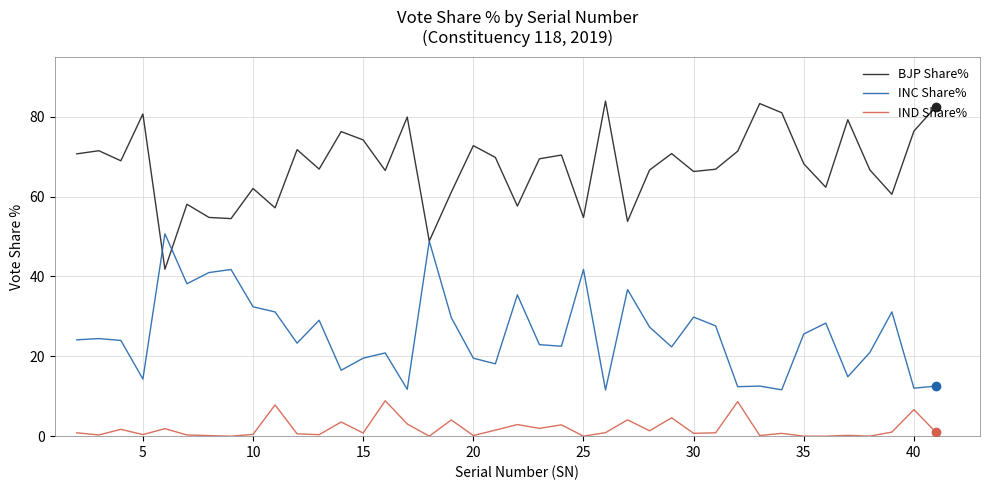

True or false: INC Share% and IND Share% intersect in this chart.

False